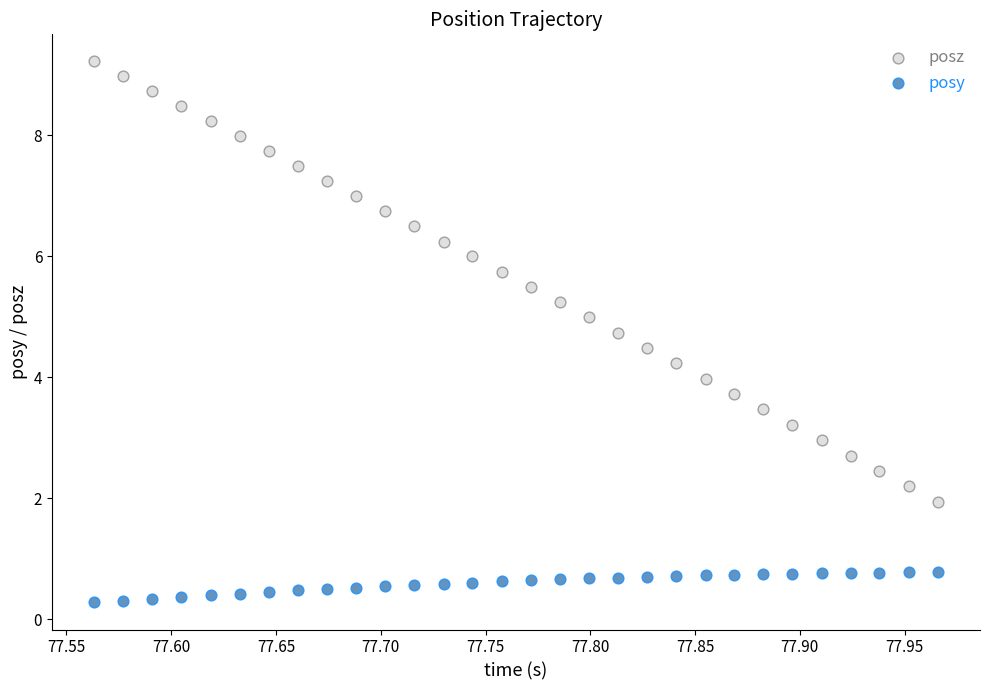

Which series reaches the minimum Y coordinate?

posy